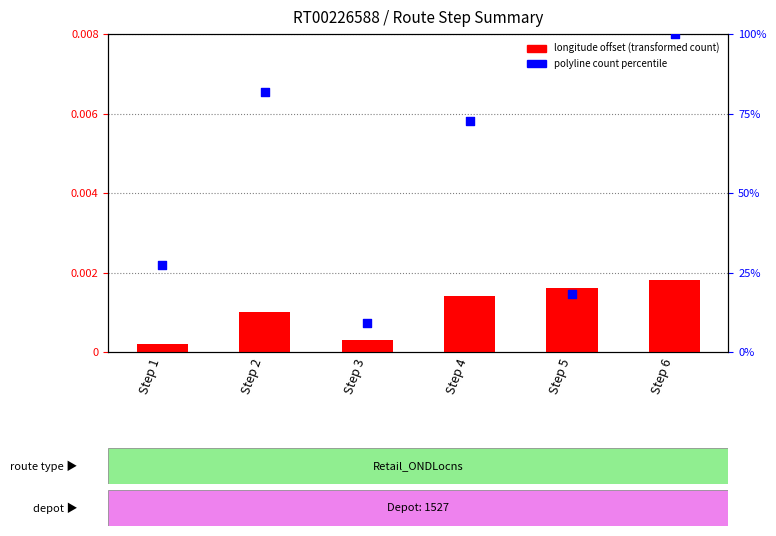

Is the value of polyline count percentile at Step 3 greater than the value of longitude offset (transformed count) at Step 5?

Yes